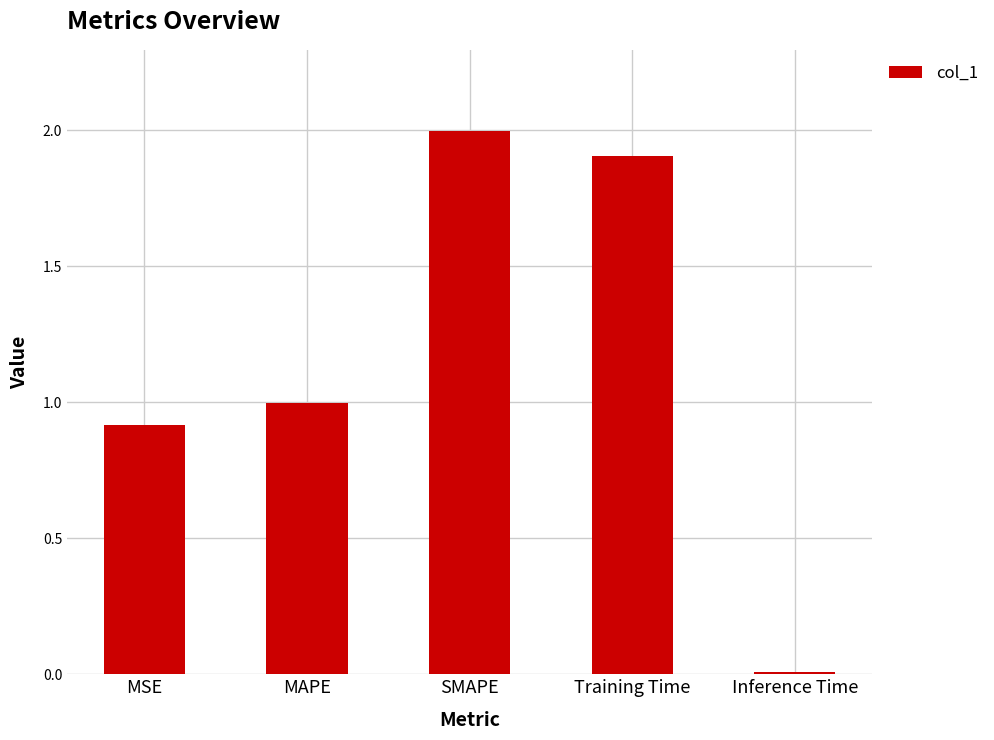

What is the sum of the values at MSE and MAPE?

1.9